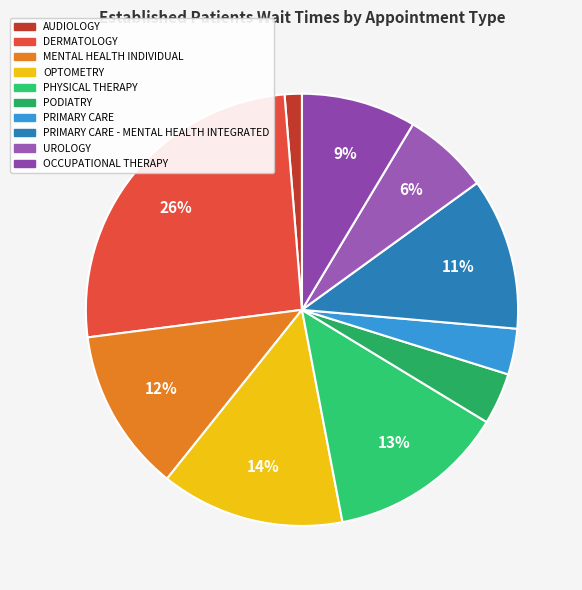

Combined, do PHYSICAL THERAPY and OCCUPATIONAL THERAPY account for over 50%?

No